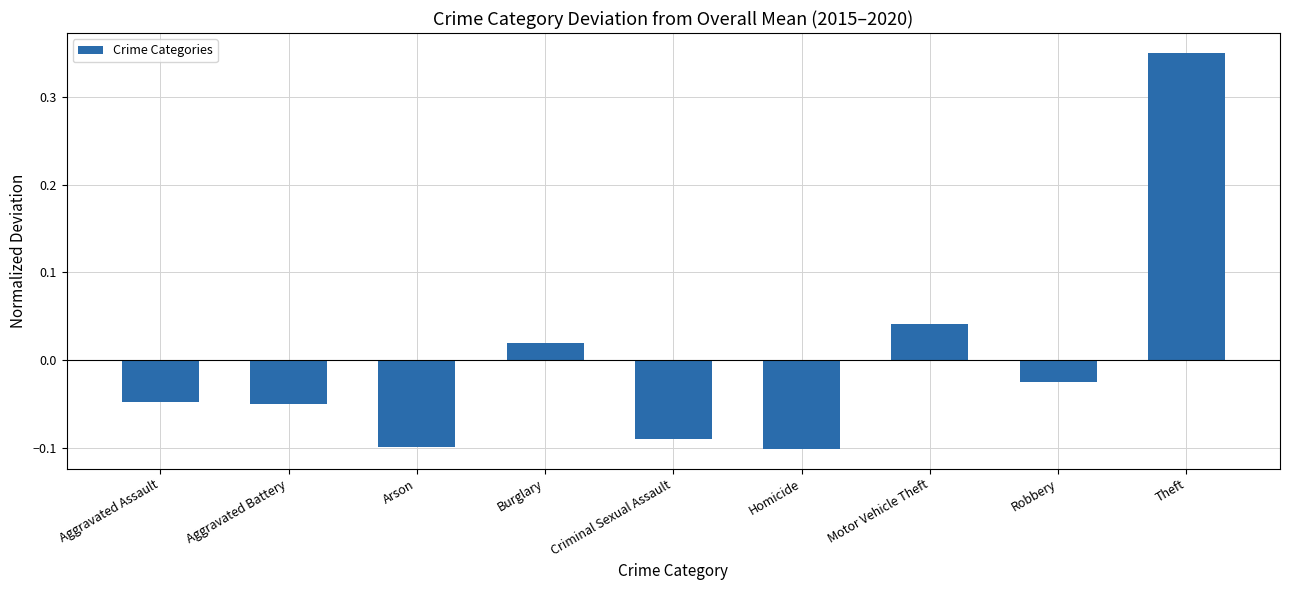

How many data points are less than 0?

6